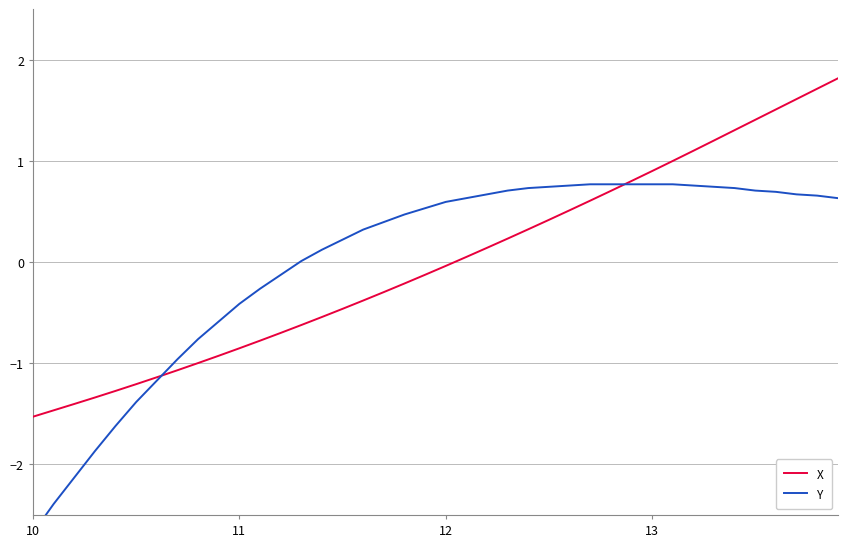

What is the lowest value of the X series?

-1.5